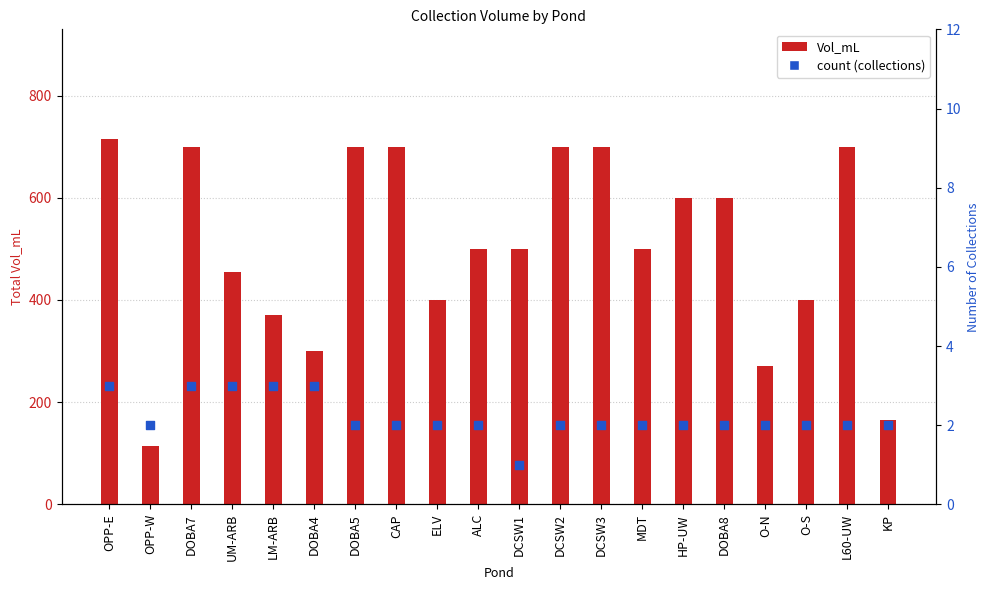

Which series has the largest total across all categories?

Vol_mL